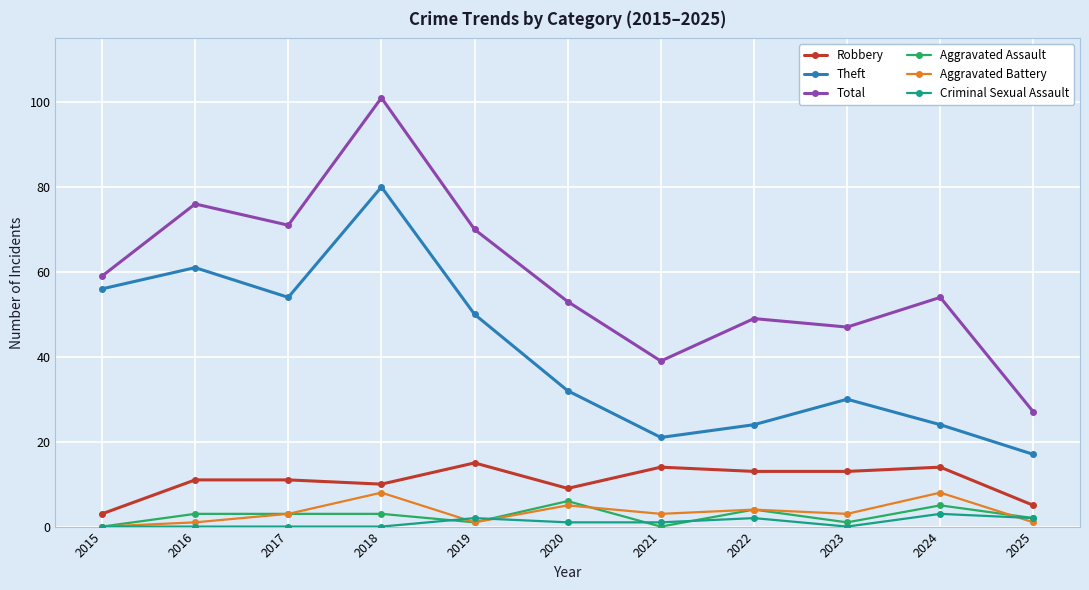

True or false: Total and Robbery intersect in this chart.

False